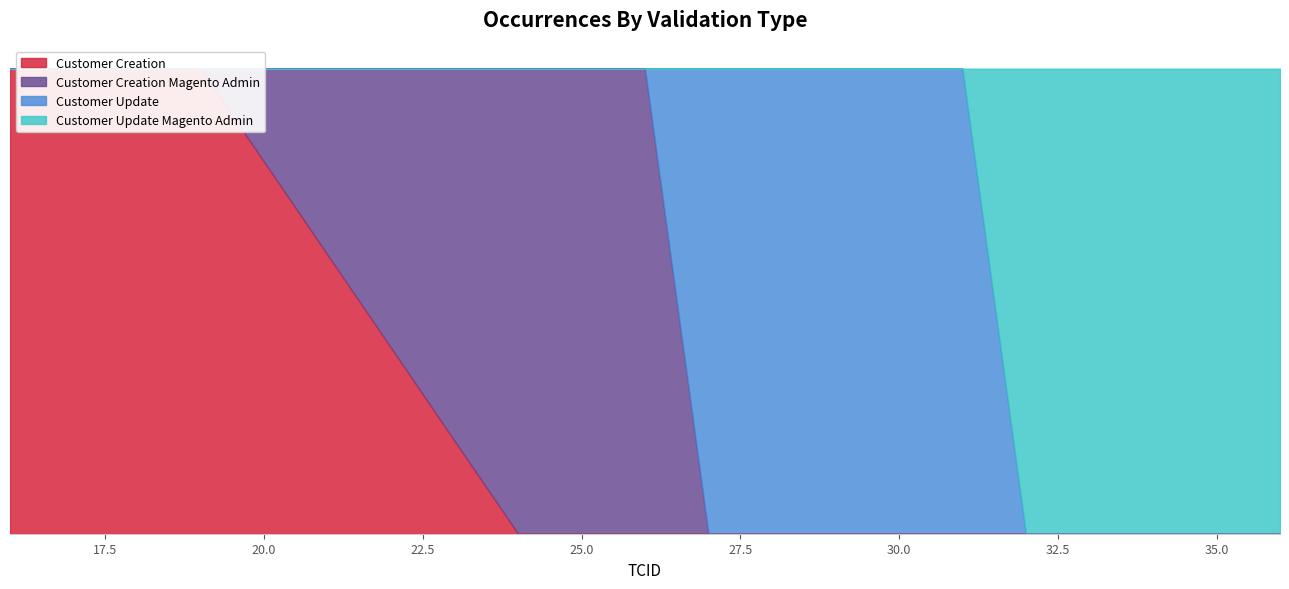

True or false: Customer Creation has more than 2 points higher than both neighbors.

False